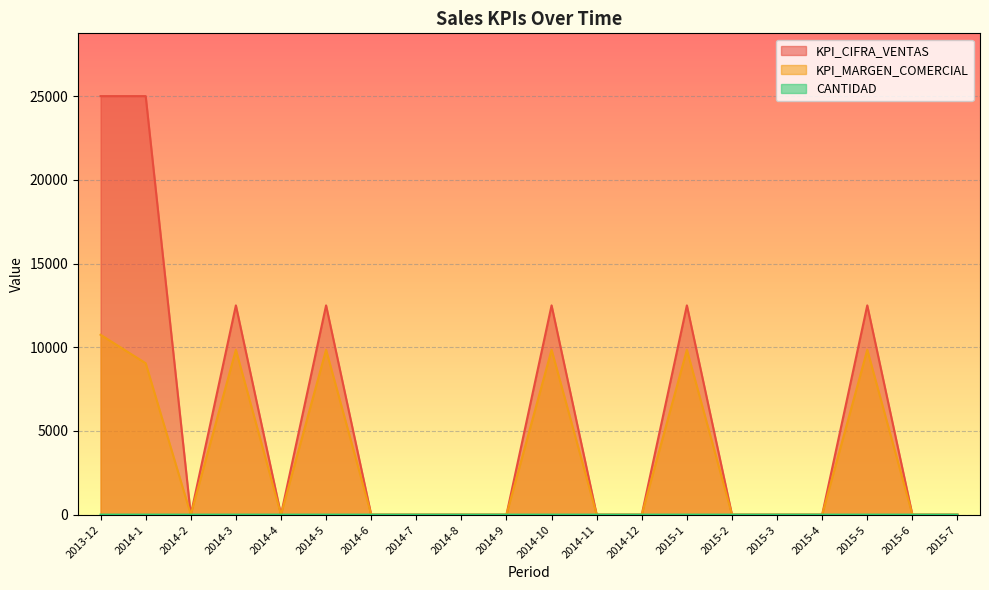

What are all the series names shown in the legend?

KPI_CIFRA_VENTAS, KPI_MARGEN_COMERCIAL, CANTIDAD